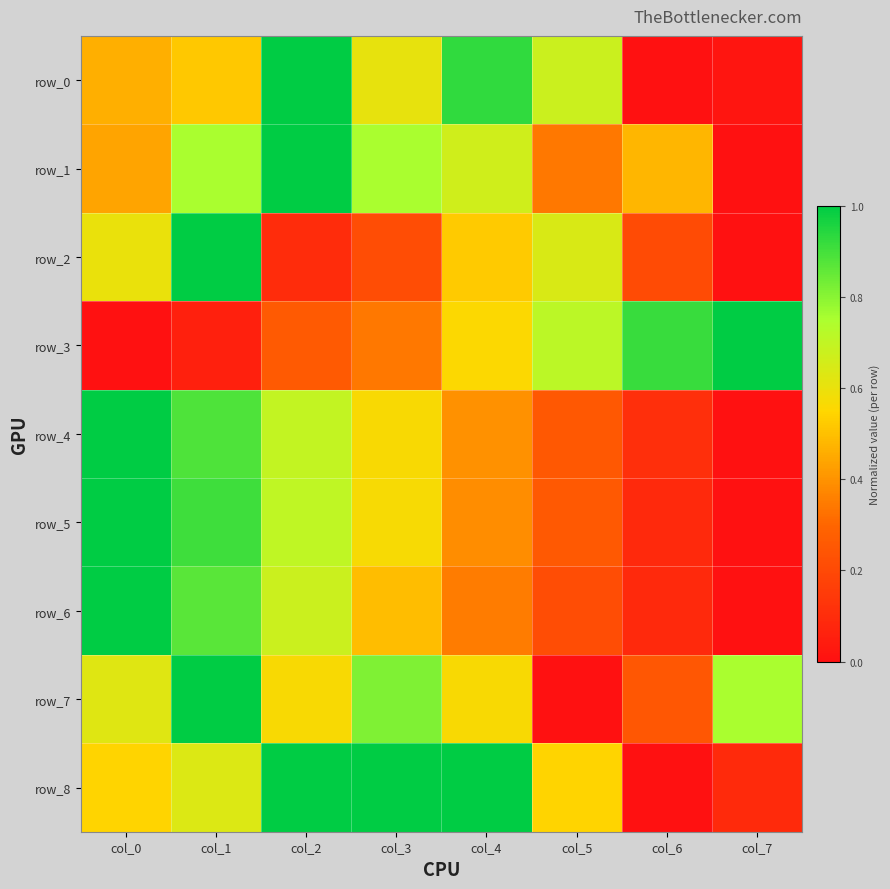

List the series in order of their peak value, highest first.

row_0, row_1, row_2, row_3, row_4, row_5, row_6, row_7, row_8